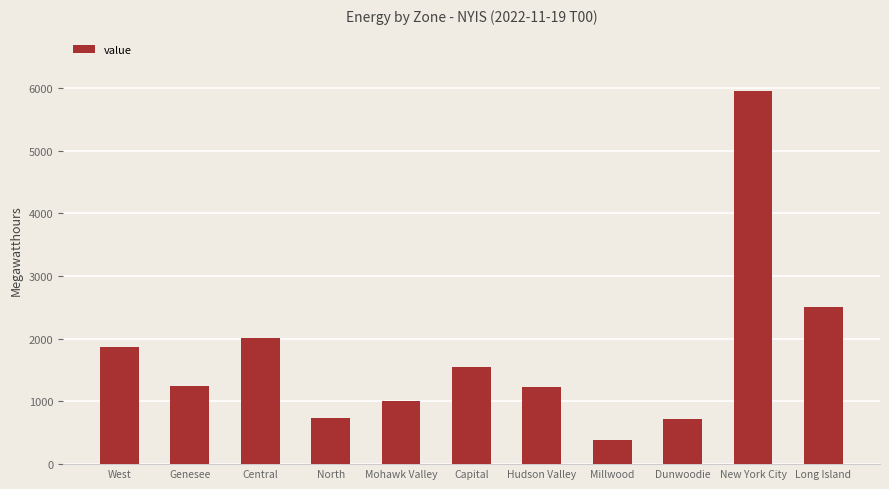

The chart shows a value of 738 at North. True or false?

True